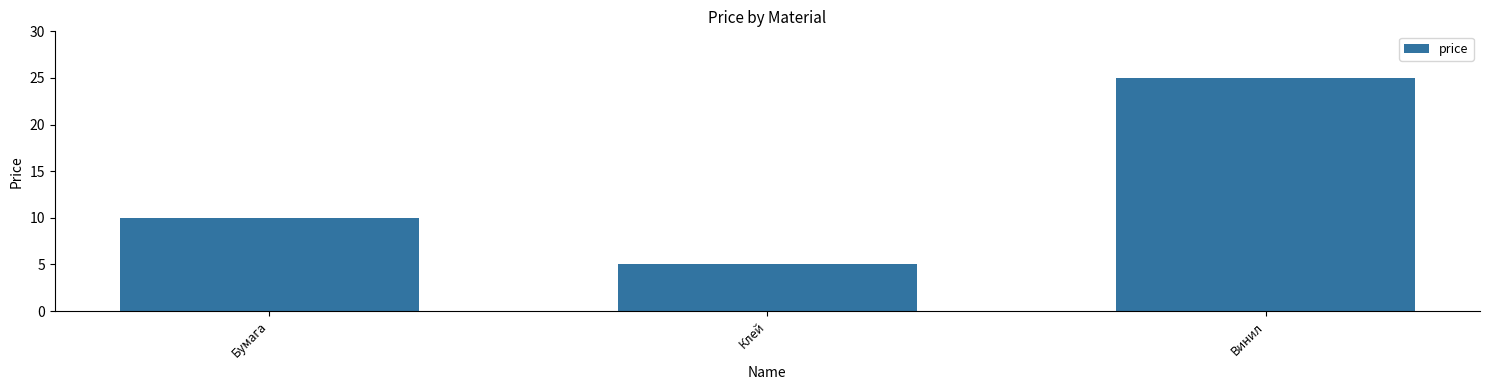

What is the change in value from Клей to Винил?

+20